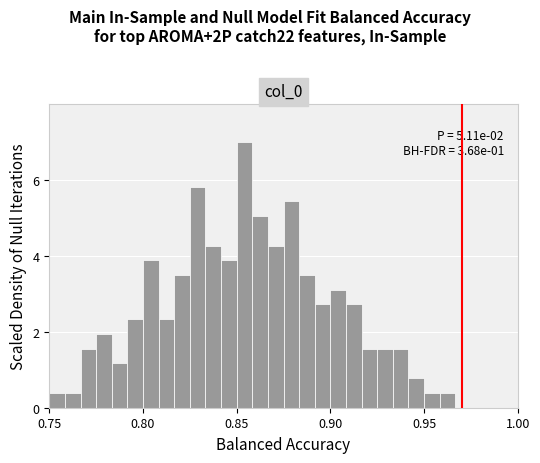

Read against the x-axis, roughly where is the centre of the tallest bar?

0.855